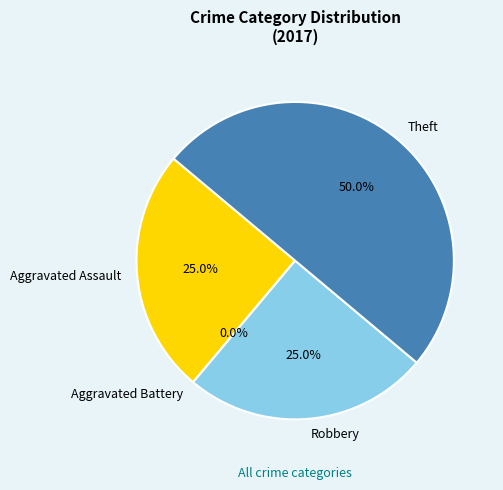

What is the change in value from Robbery to Theft?

+1